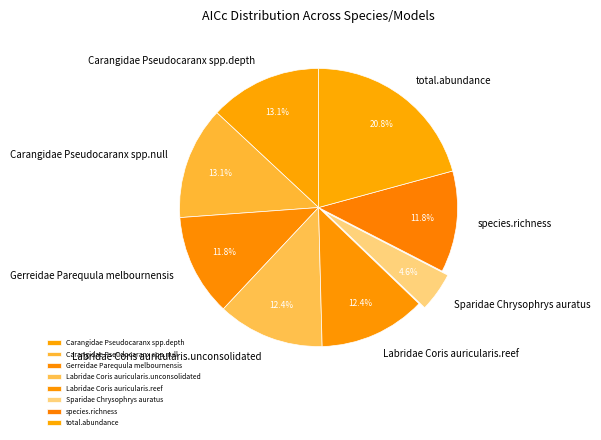

How many segments does this pie chart have?

8